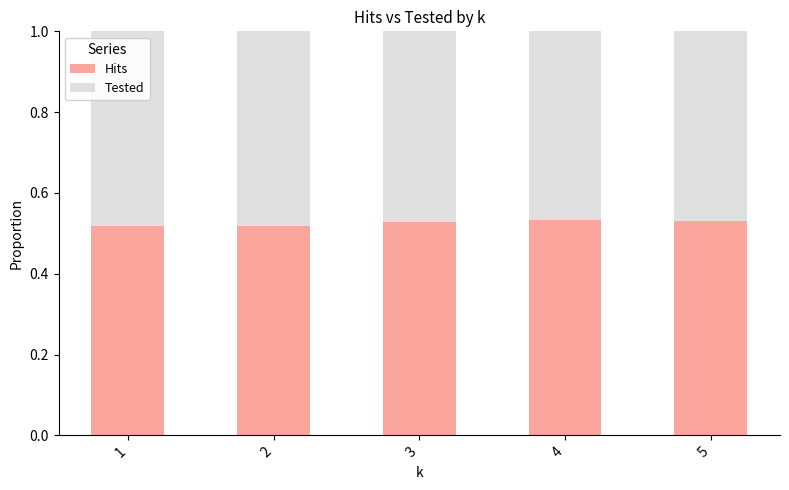

How many bars are there in total?

5